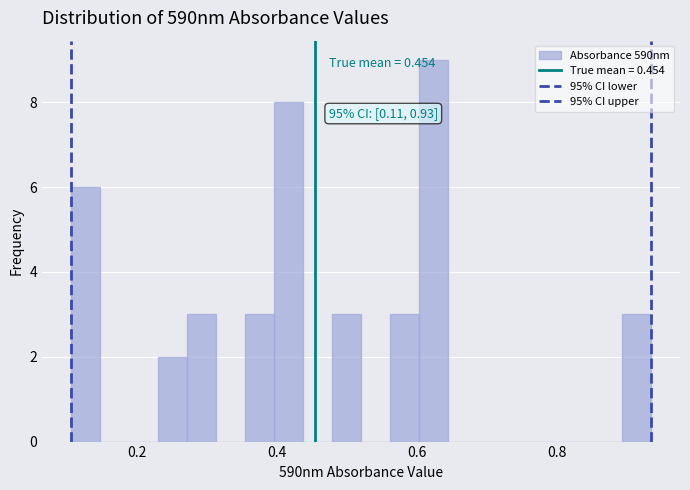

Read against the x-axis, roughly where is the centre of the tallest bar?

0.62